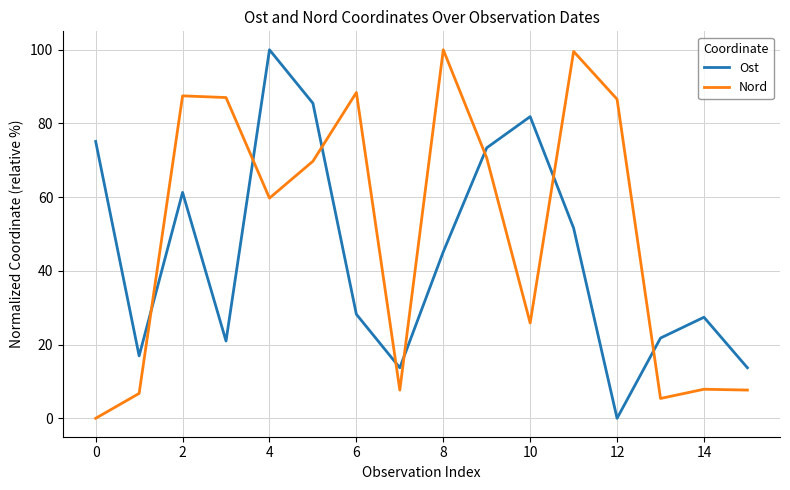

What is the difference between the maximum and minimum values in the Ost series?

100.0